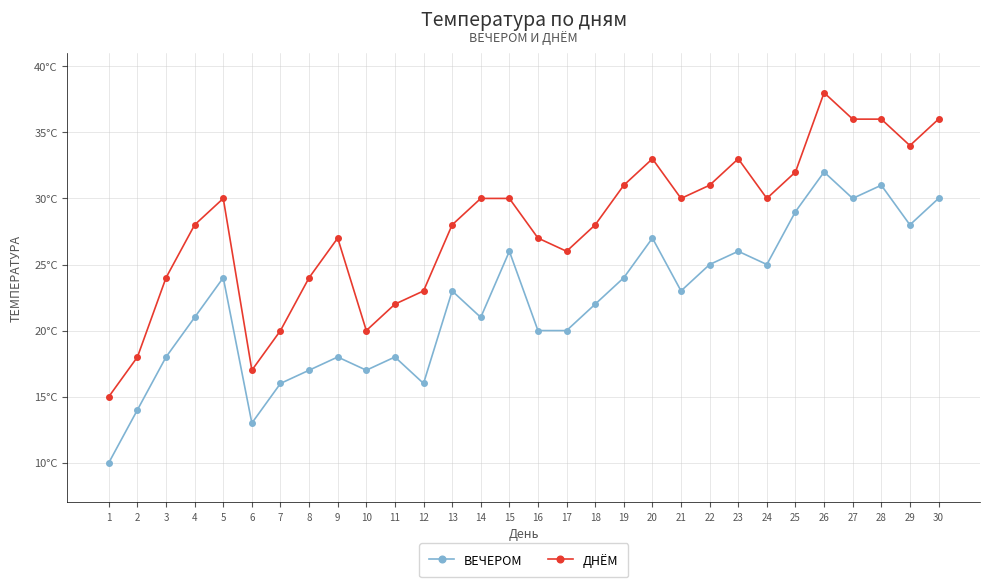

Does the chart have visible grid lines?

Yes